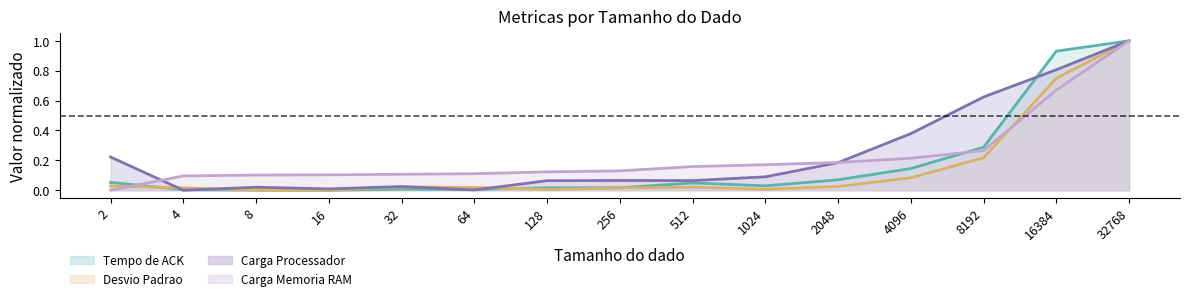

At which category does Carga Processador reach its first local peak?

8